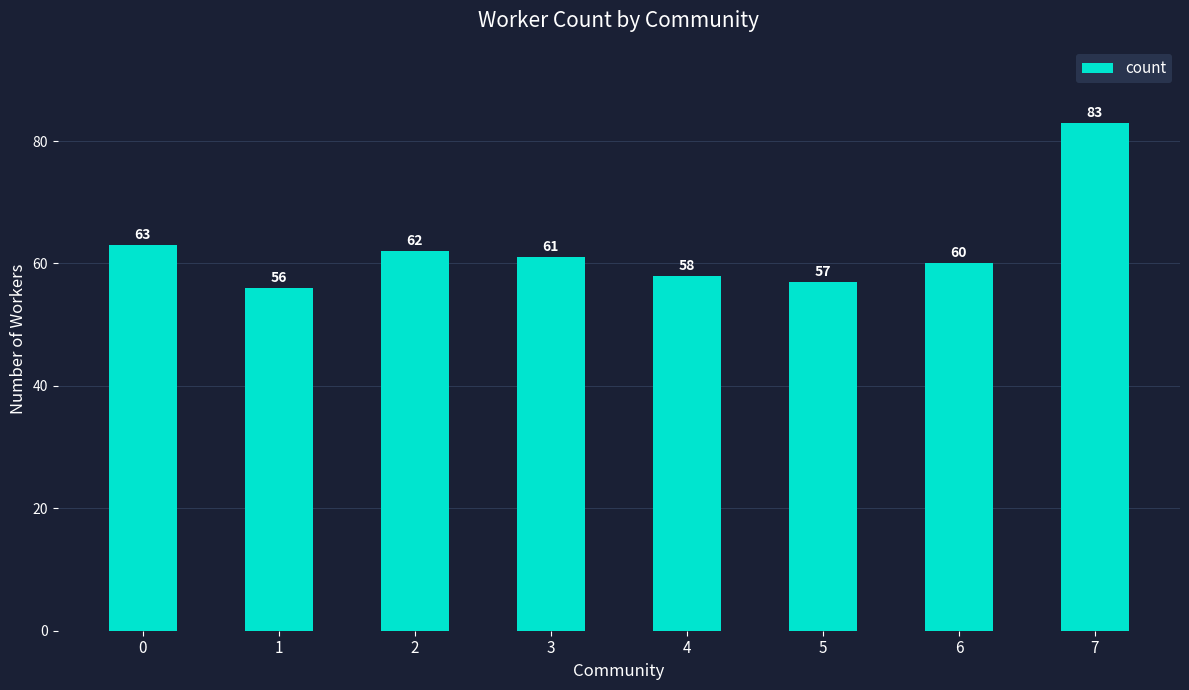

The chart shows a value of 75 at 1. True or false?

False